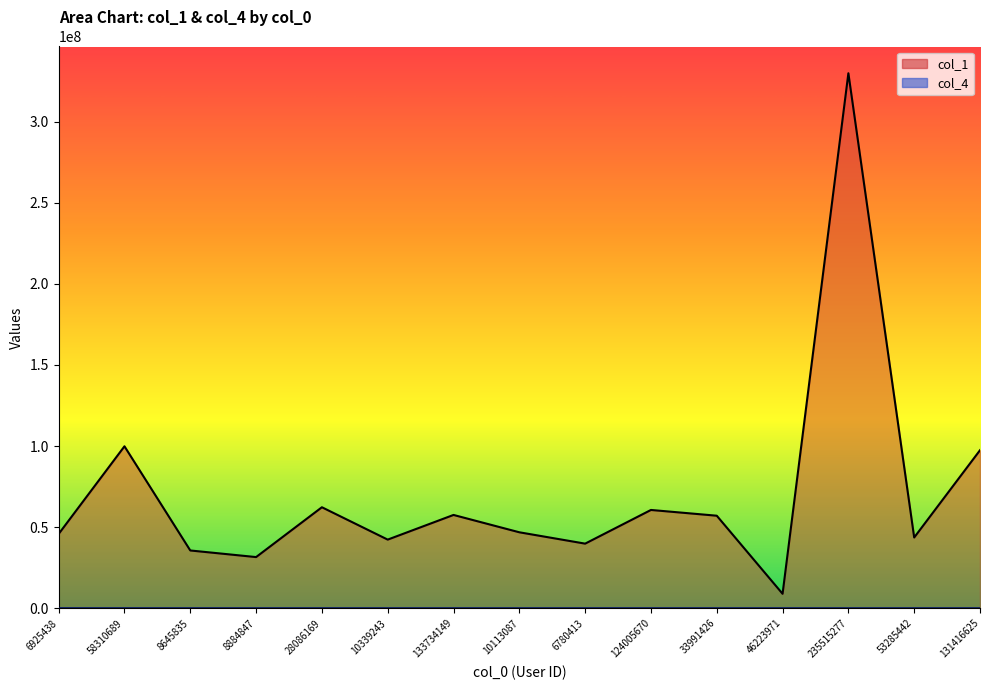

Which series has the largest total across all categories?

col_1